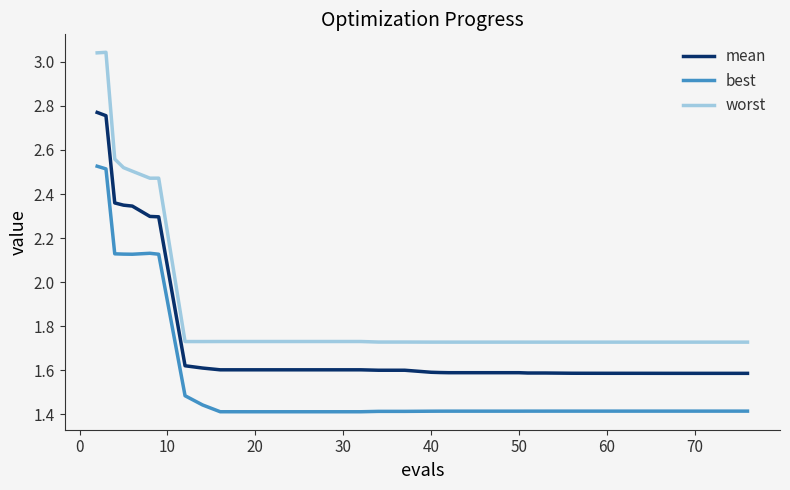

What is the difference between the maximum and minimum values in the worst series?

1.3